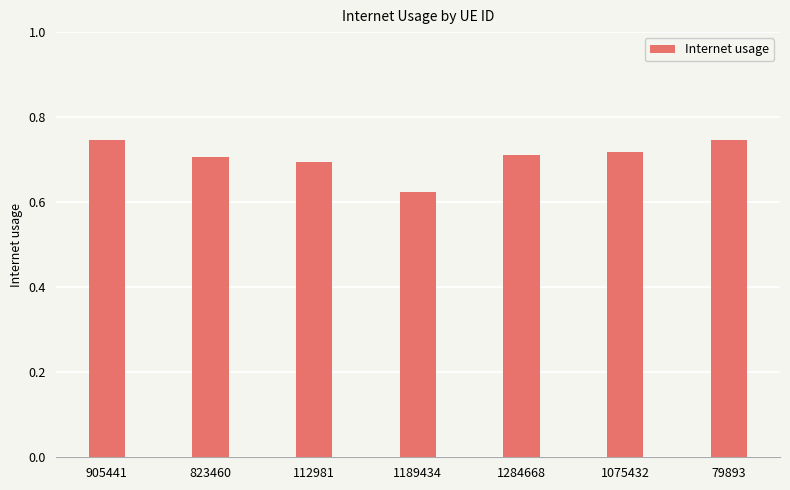

What position from the left is 79893?

7